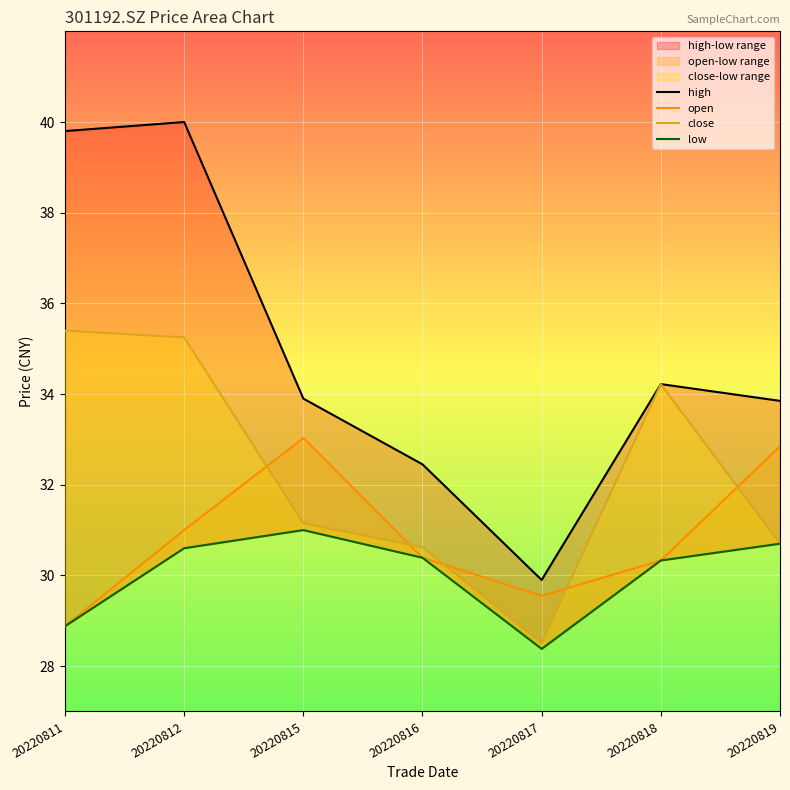

What are all the series names shown in the legend?

high, open, close, low